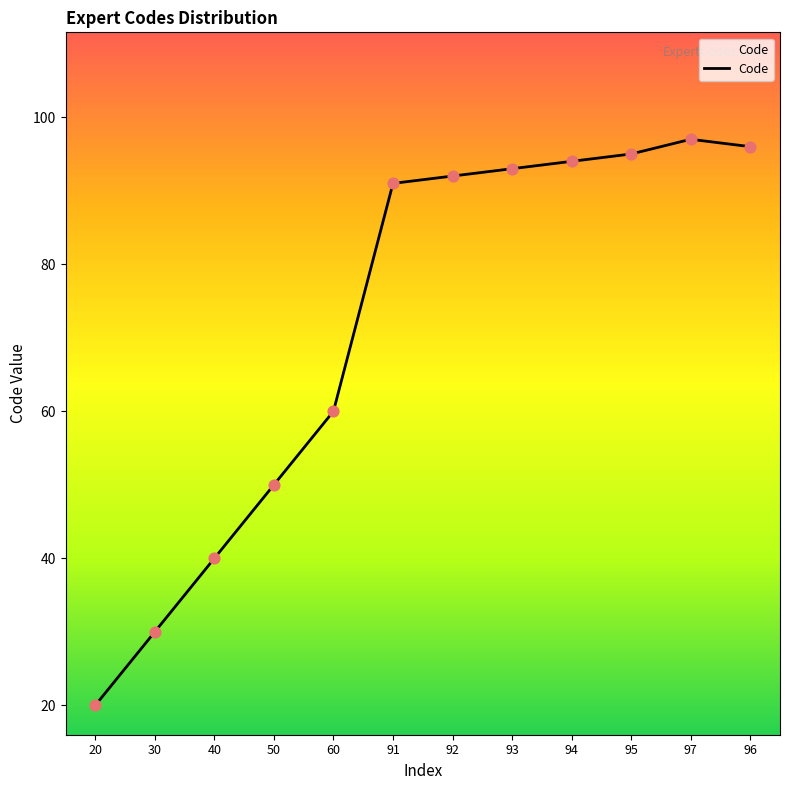

What is the ratio of the value at 96 to the value at 60?

1.6